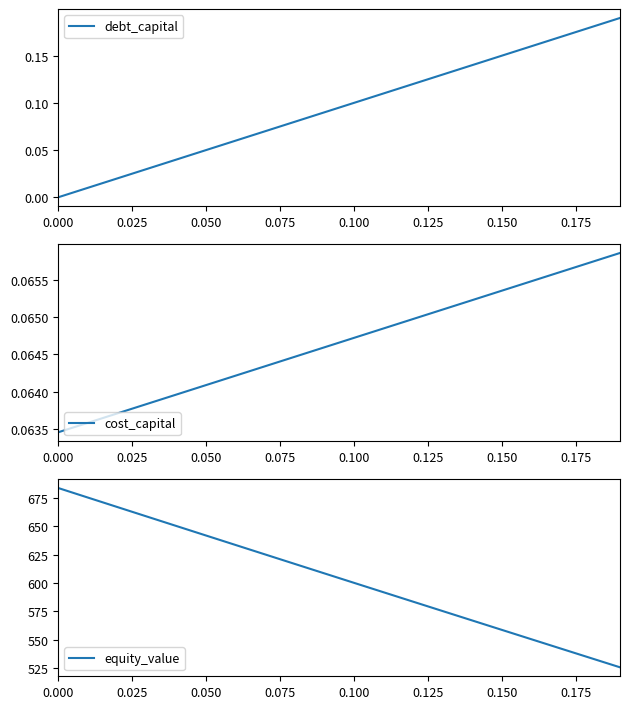

True or false: debt_capital has more than 0 points higher than both neighbors.

False